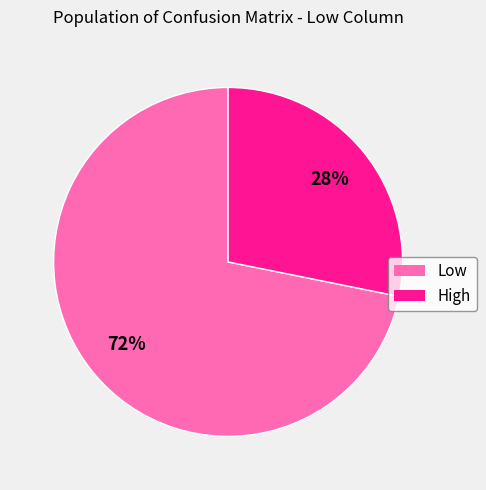

Is there a majority slice in this chart?

Yes